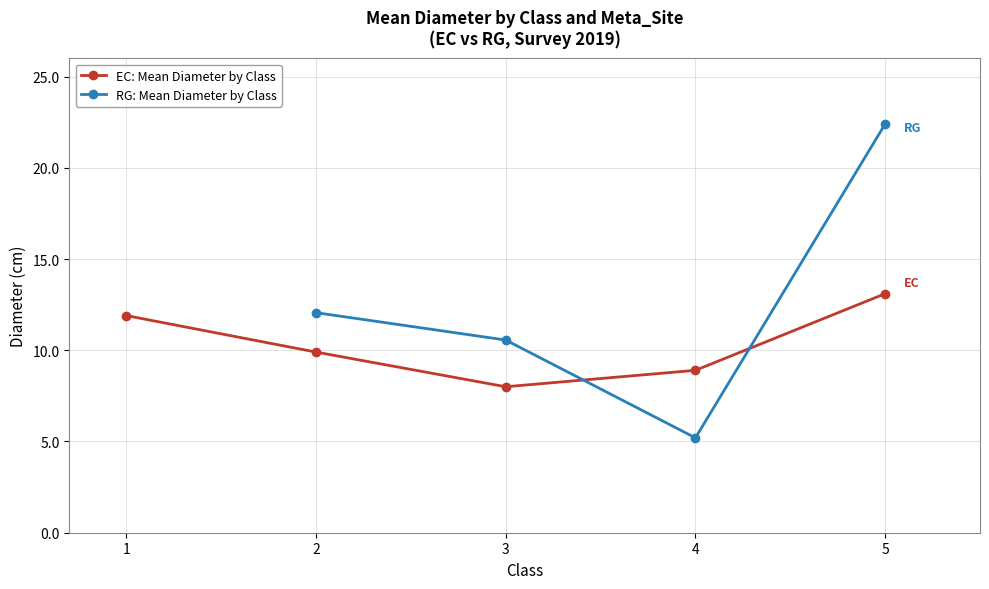

True or false: the data shows 8.9 at 4.

True